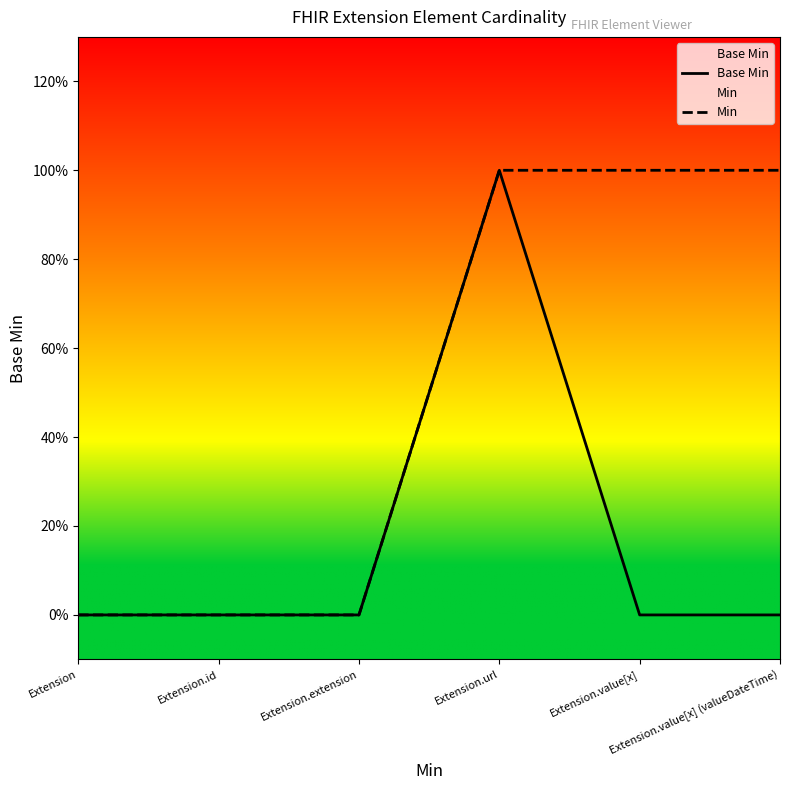

How many values in Base Min are above zero?

1